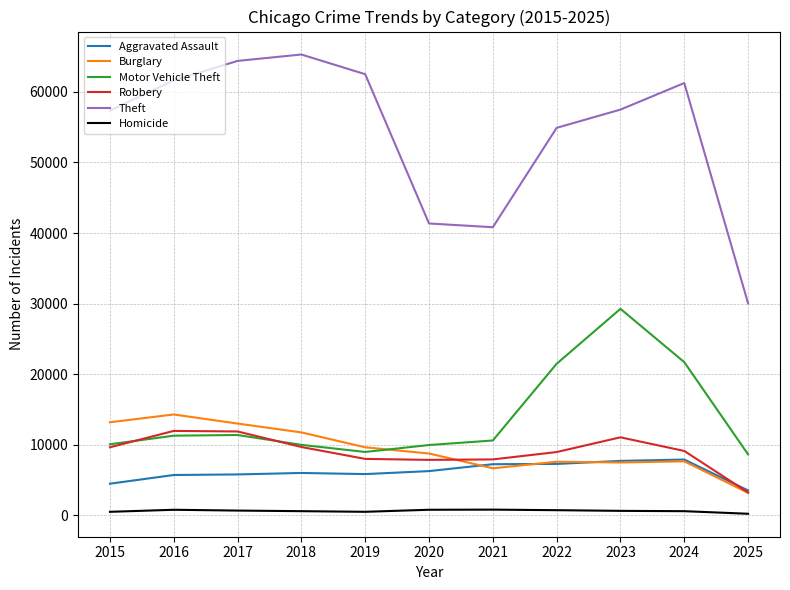

At which category is the sum across all series the highest?

2023